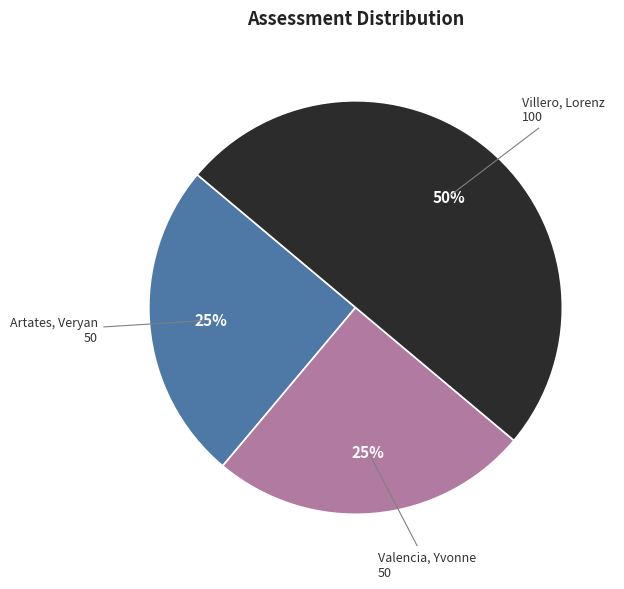

Approximately how many times larger is the value at Valencia, Yvonne compared to Villero, Lorenz?

0.5